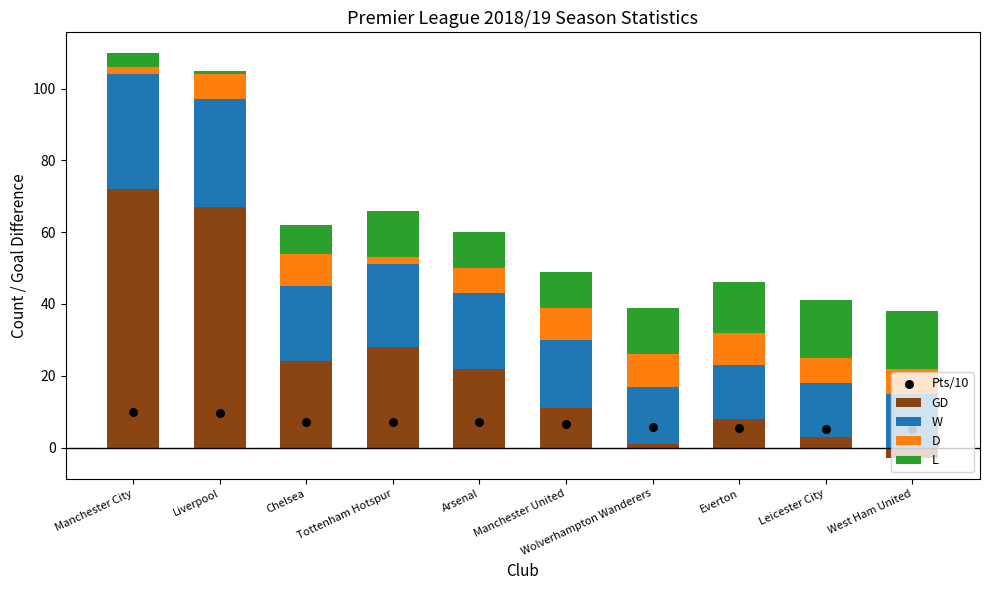

Which series reaches the minimum Y coordinate?

GD